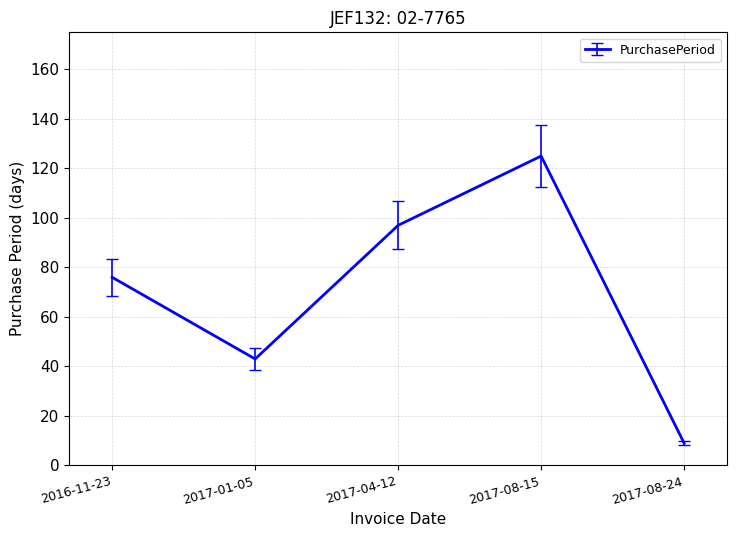

At which category does the data reach its first local peak?

2017-08-15